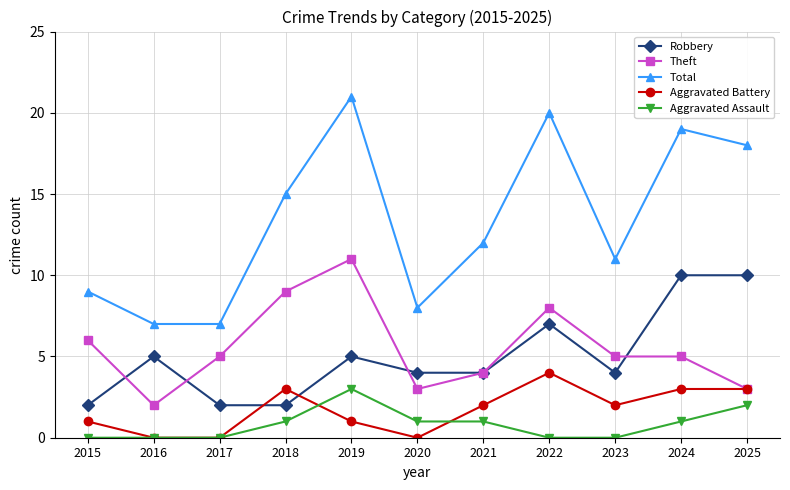

Is this an area chart (filled region under the line)?

No